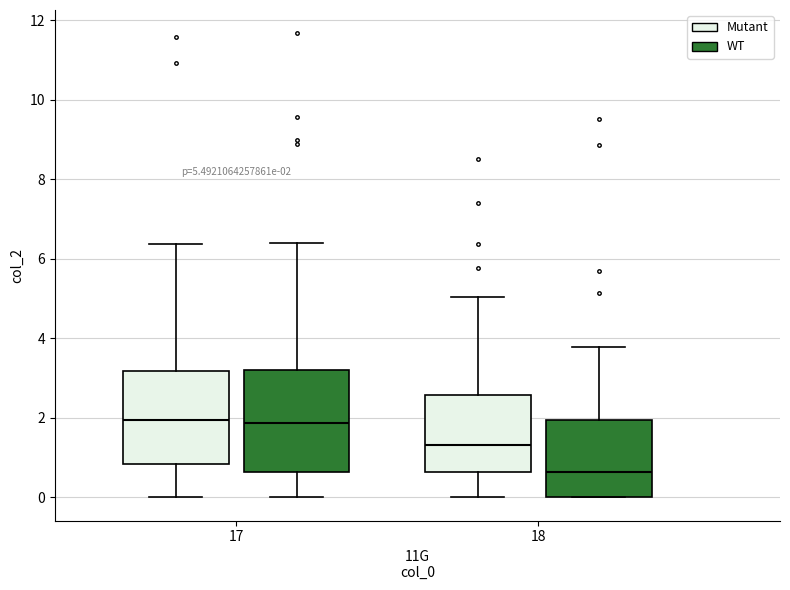

Which box is the tallest, from its lower edge to its upper edge?

17 (WT)